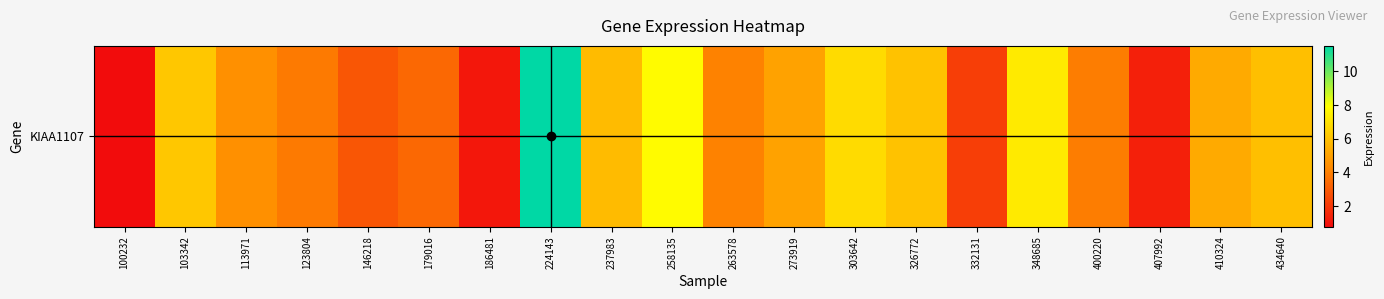

Which category has the highest value across all series?

224143